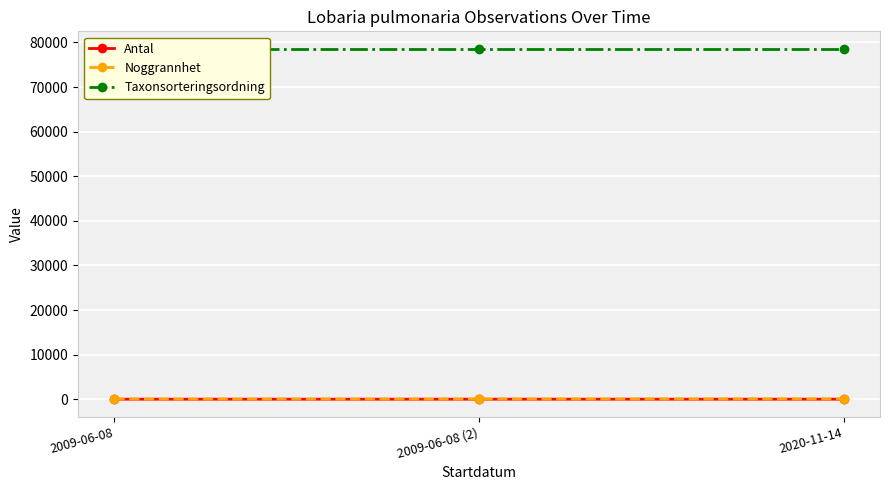

Which series has the largest range (max minus min)?

Noggrannhet